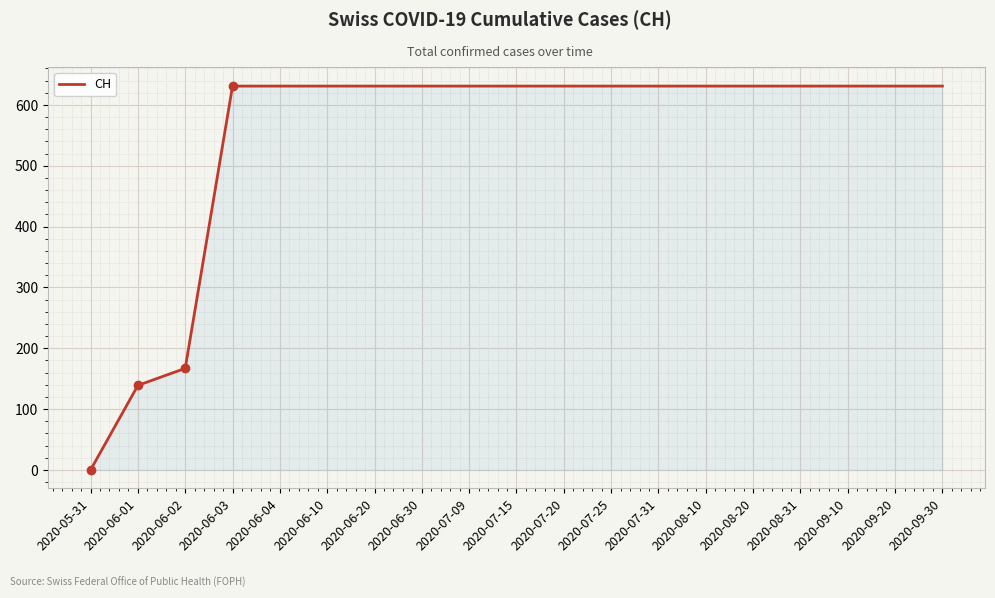

What is the change in value from 2020-06-02 to 2020-06-04?

+464